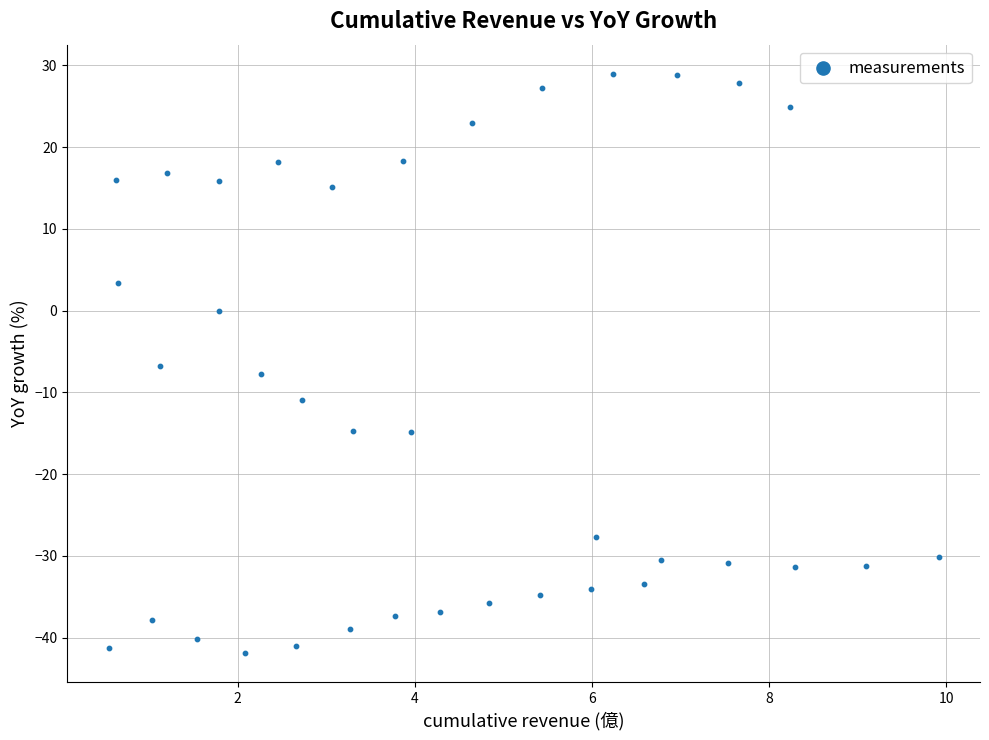

What Y value in the scatter plot is closest to -6?

-6.8